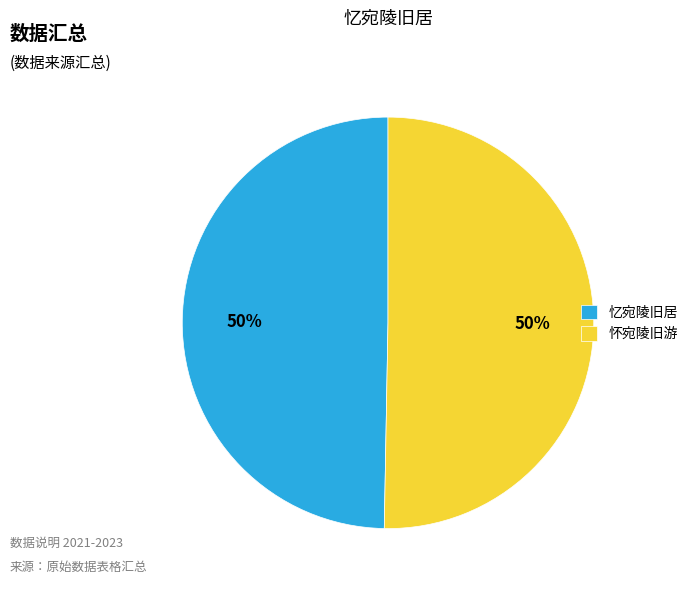

The 忆宛陵旧居 slice represents 14% of the pie. True or false?

False